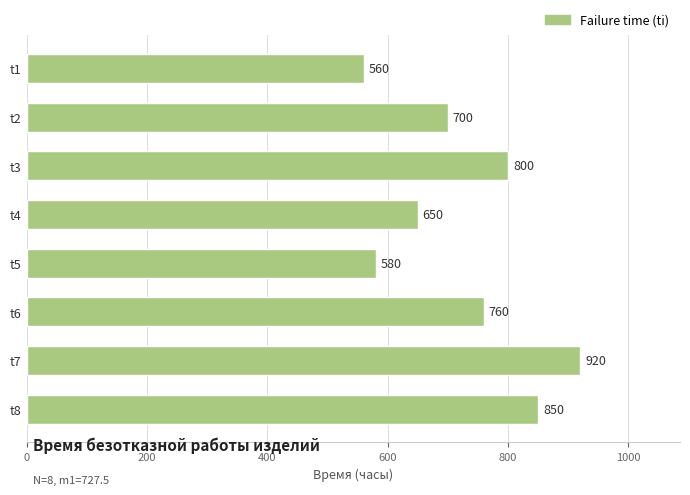

The value at t1 is 560. True or false?

True